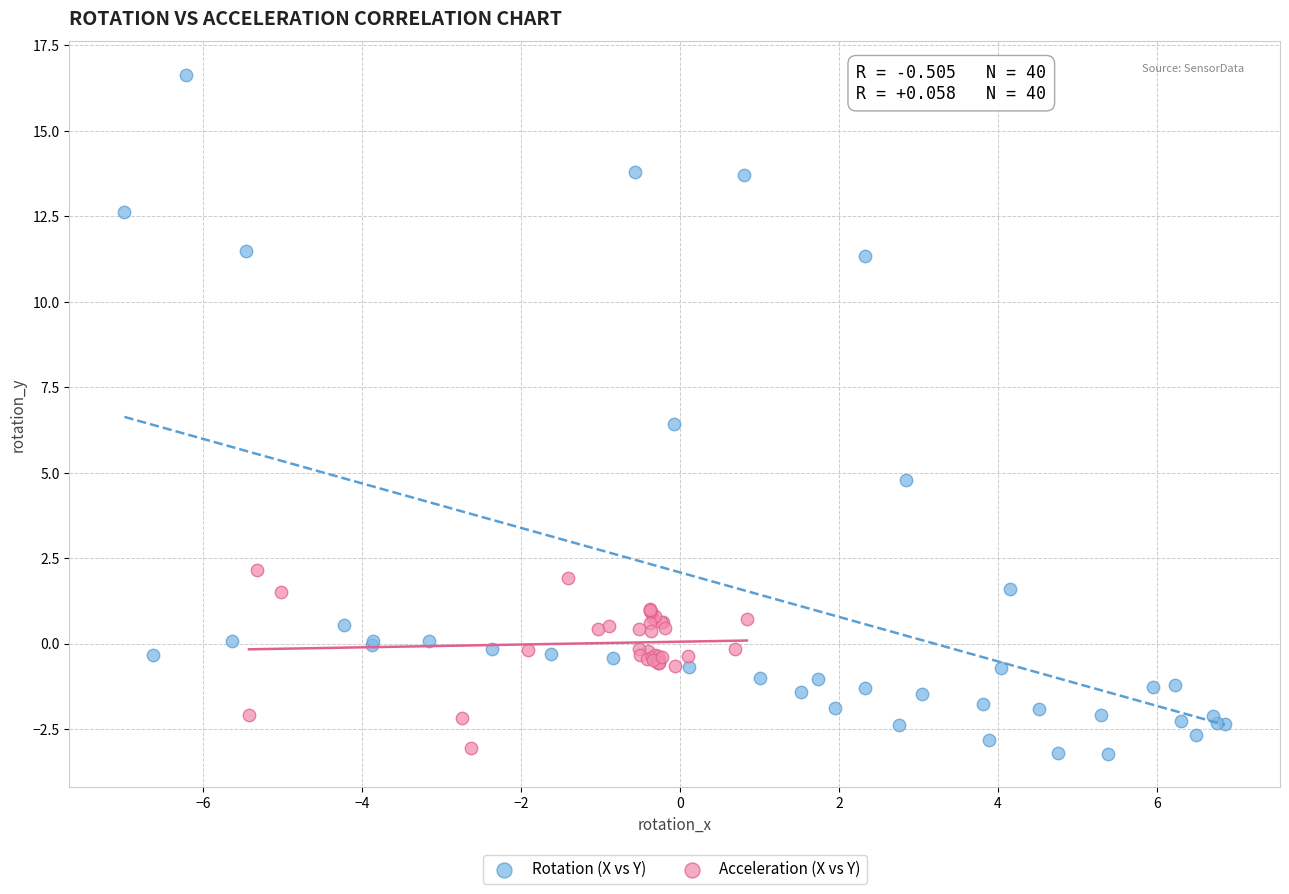

Which series has the largest Y range (max minus min)?

Rotation (X vs Y)